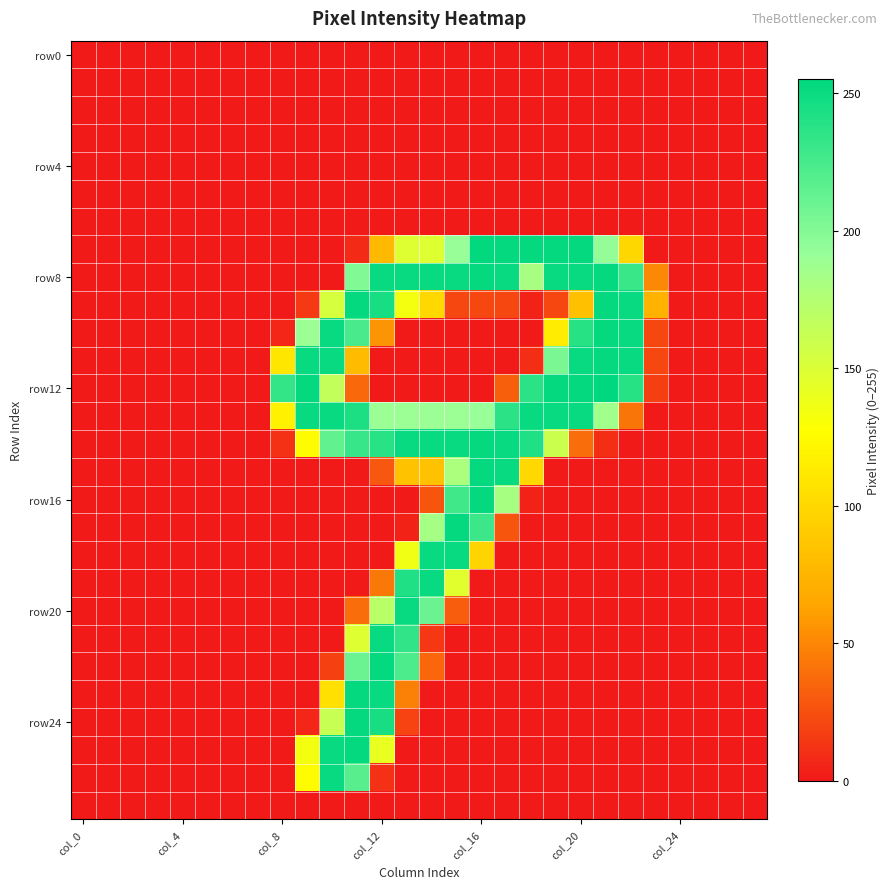

Which series has the largest range (max minus min)?

row12